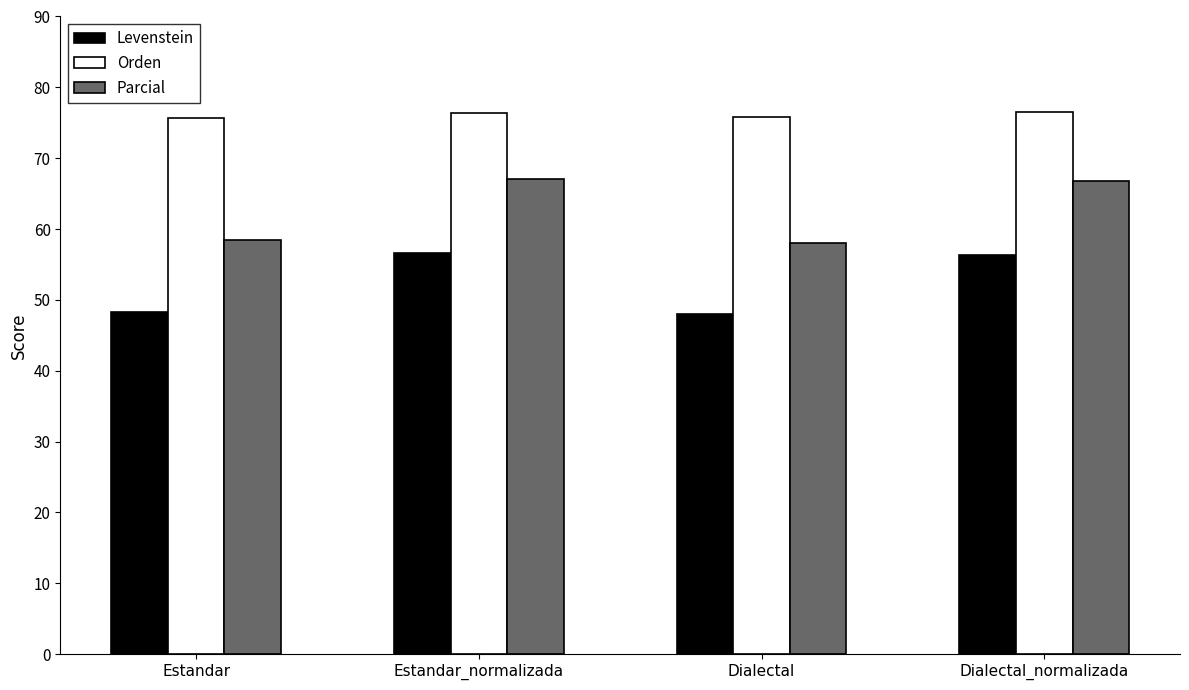

What are all the series names shown in the legend?

Levenstein, Orden, Parcial